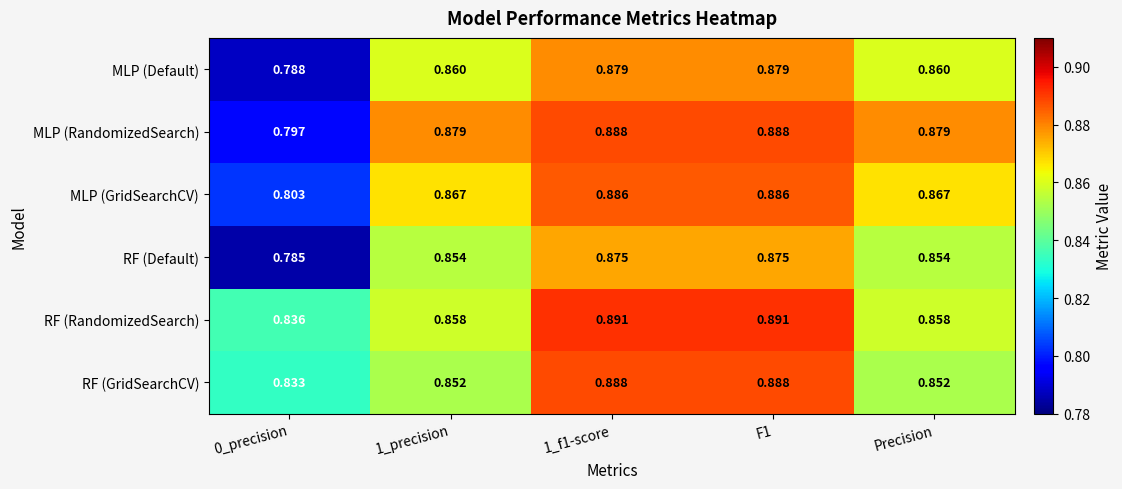

How many categories are shown in the chart?

5